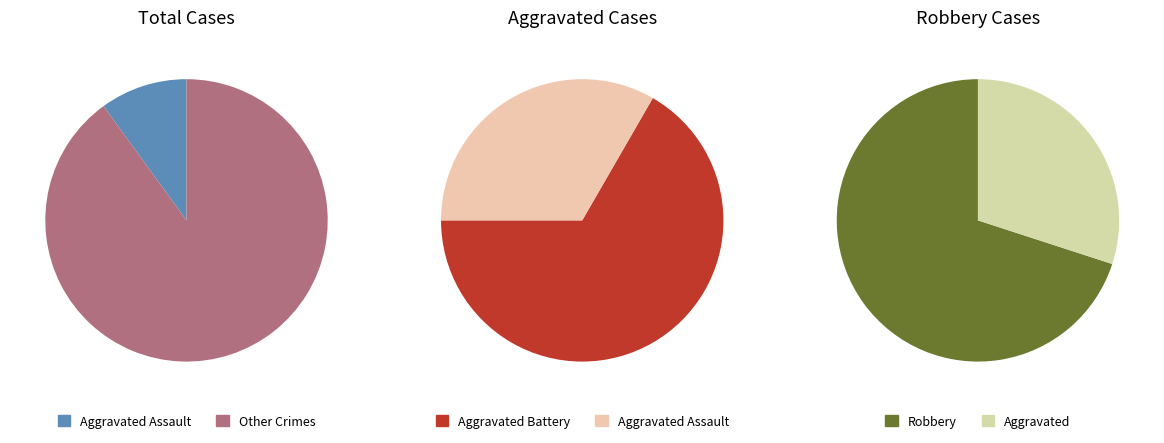

Which slice is the smallest?

Aggravated Assault